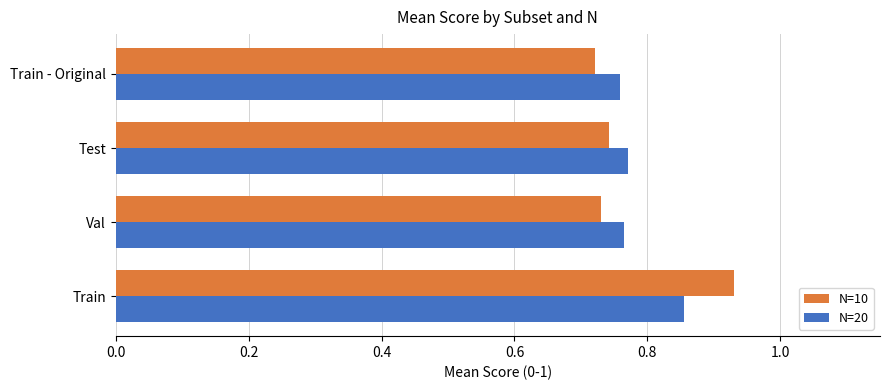

What is the sum of the N=20 values at Train and Test?

1.6